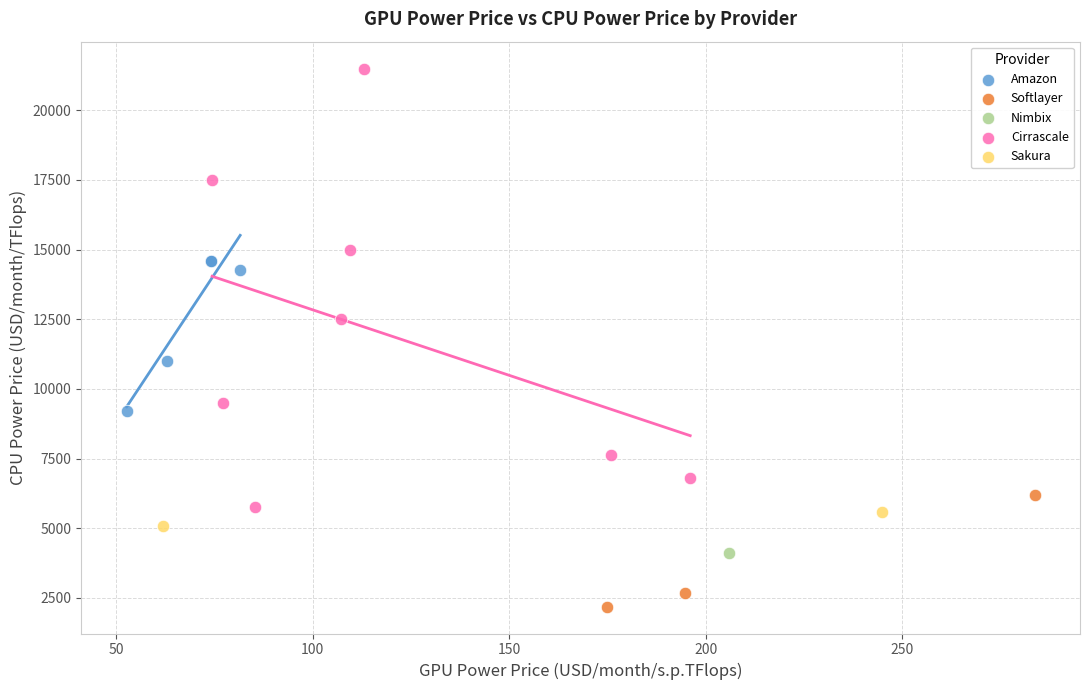

Which series reaches the minimum Y coordinate?

Softlayer